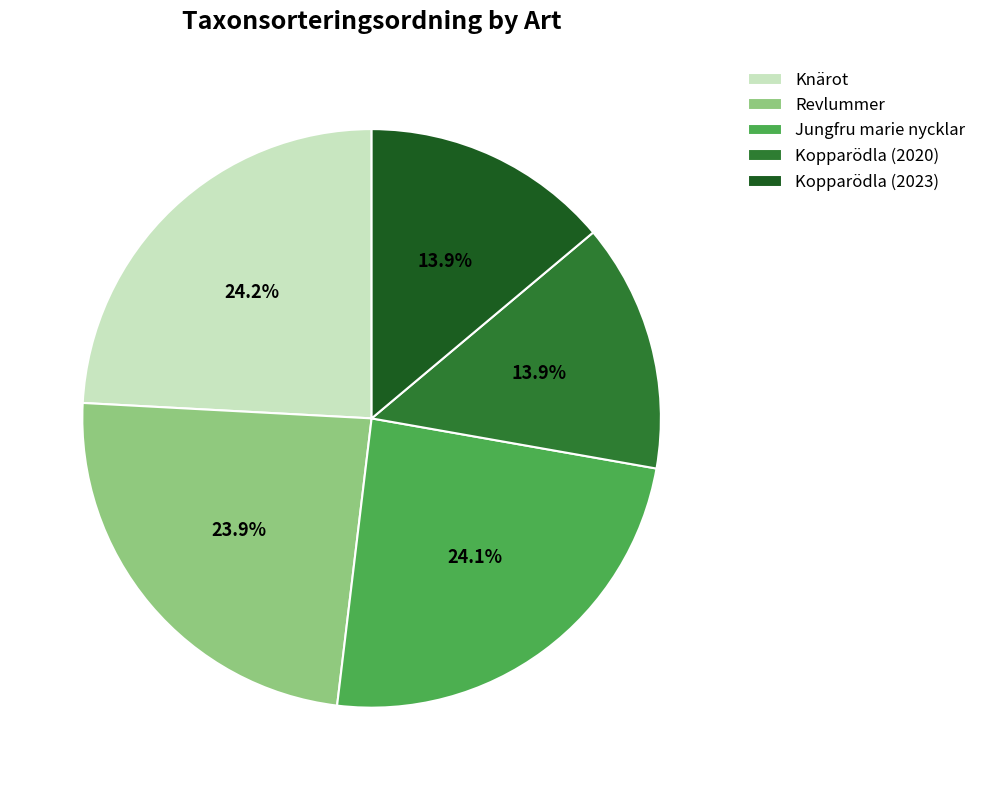

Does Kopparödla (2023) represent more than half of the total?

No